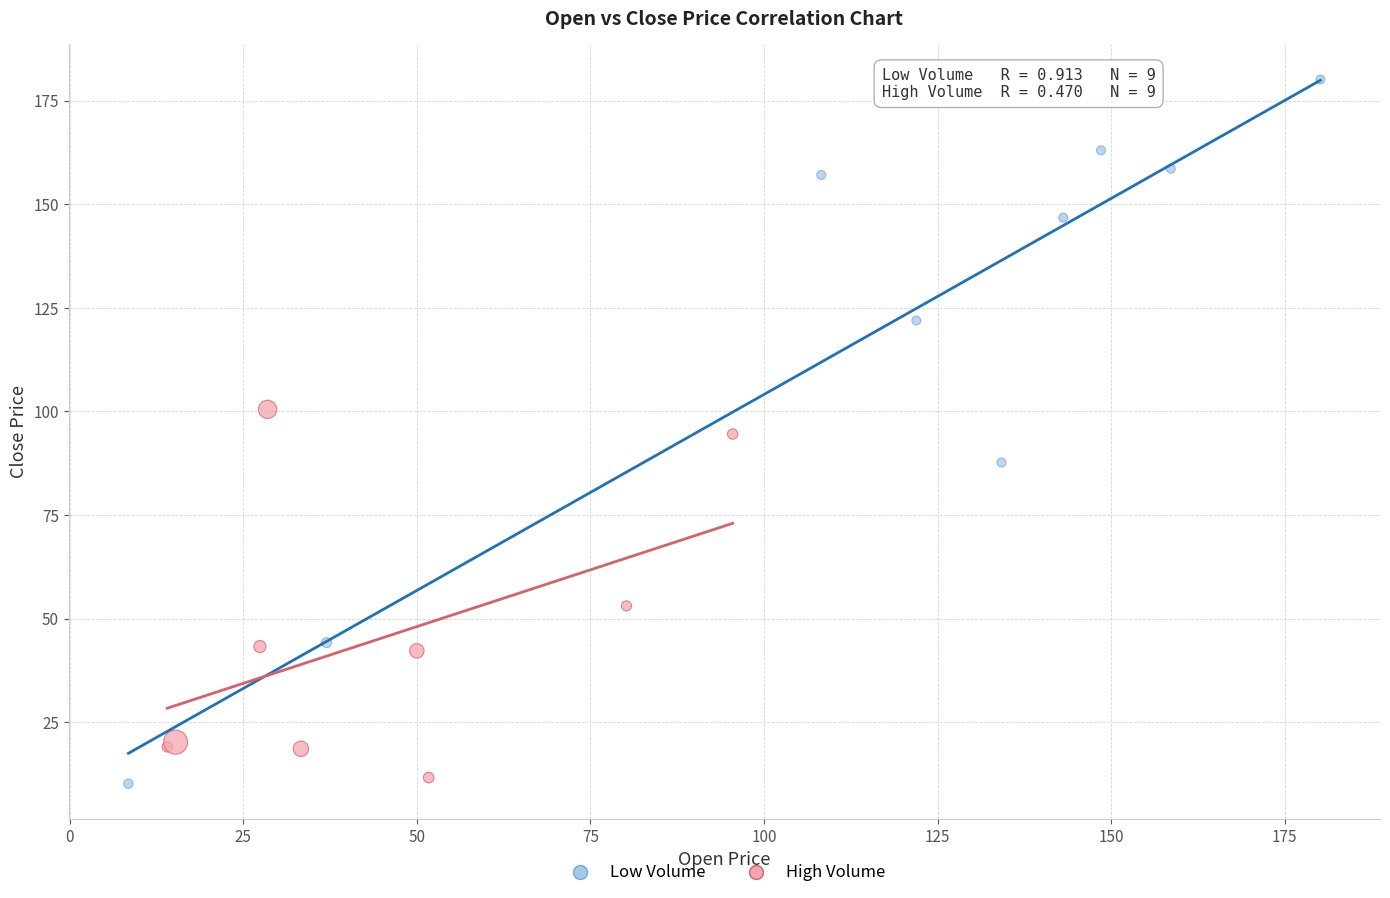

What are all the series names shown in the legend?

Low Volume, High Volume